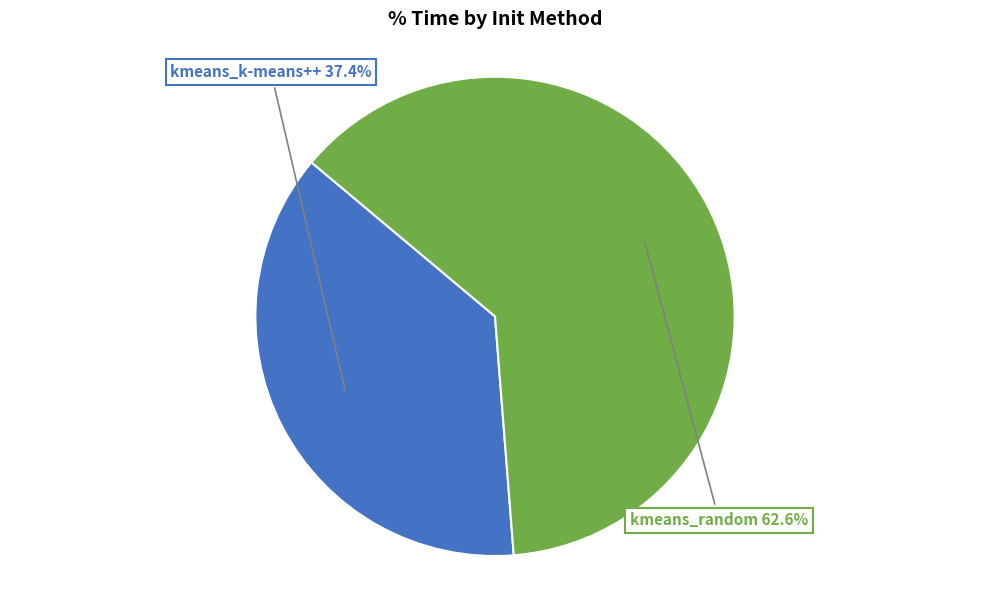

Does any single category account for the majority?

Yes